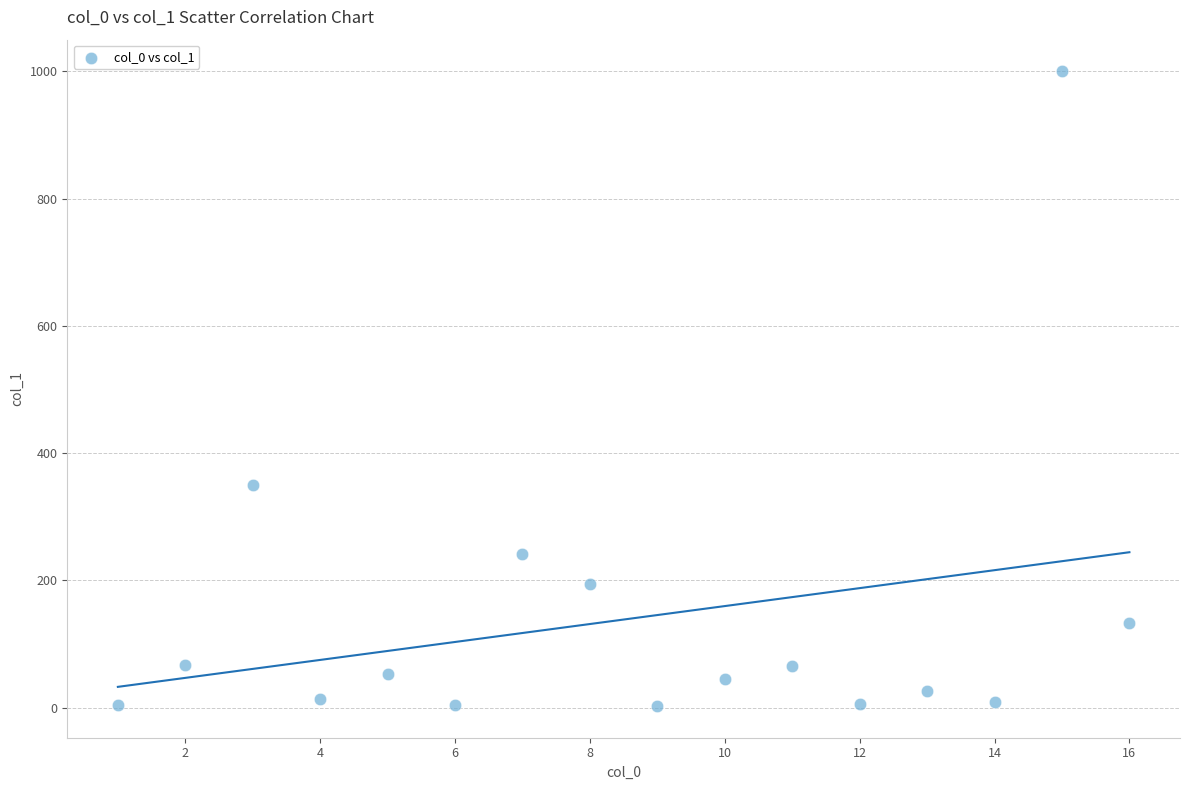

What Y value in the scatter plot is closest to 501?

350.5